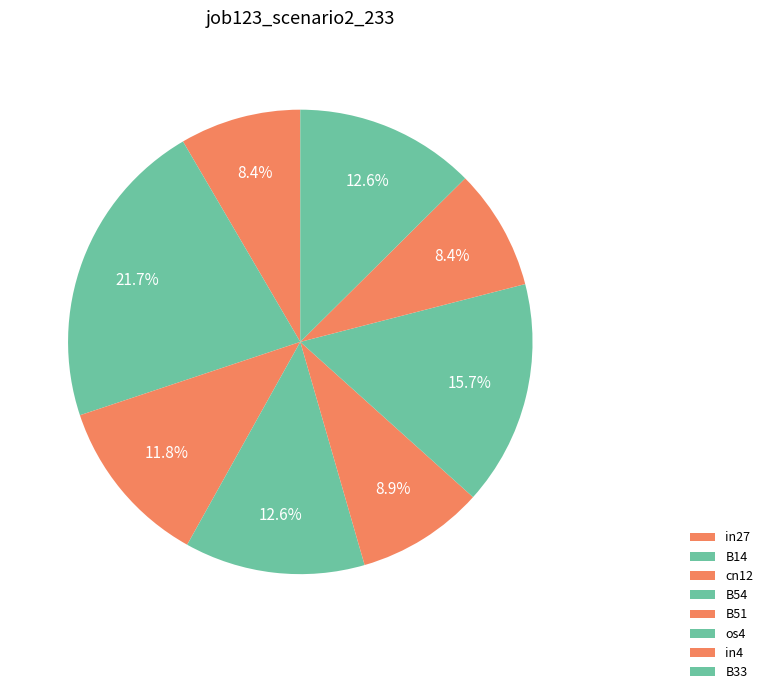

Rank the categories by value from lowest to highest.

in27, in4, B51, cn12, B54, B33, os4, B14